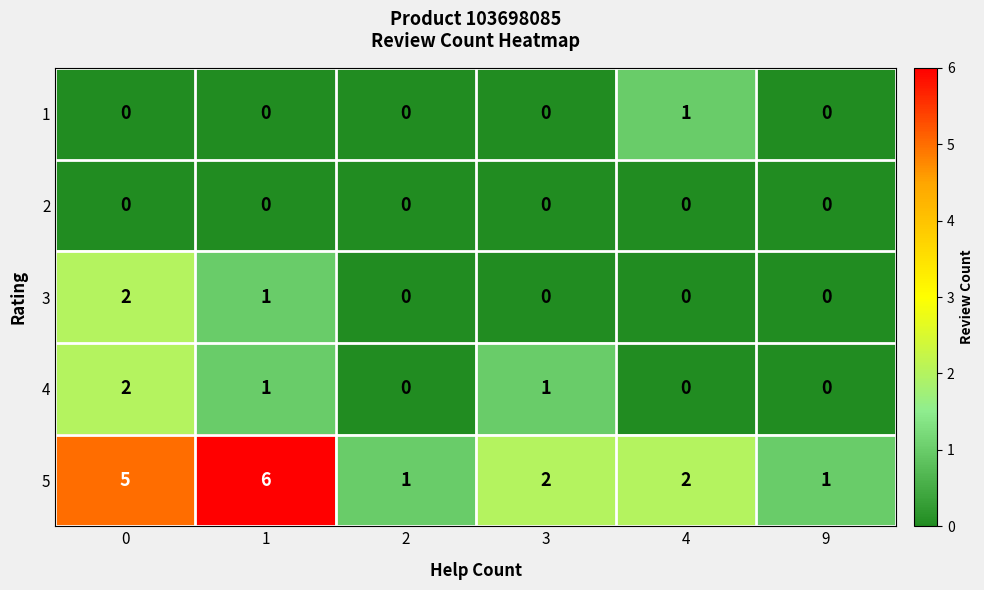

What is the total value across all series at 4?

3